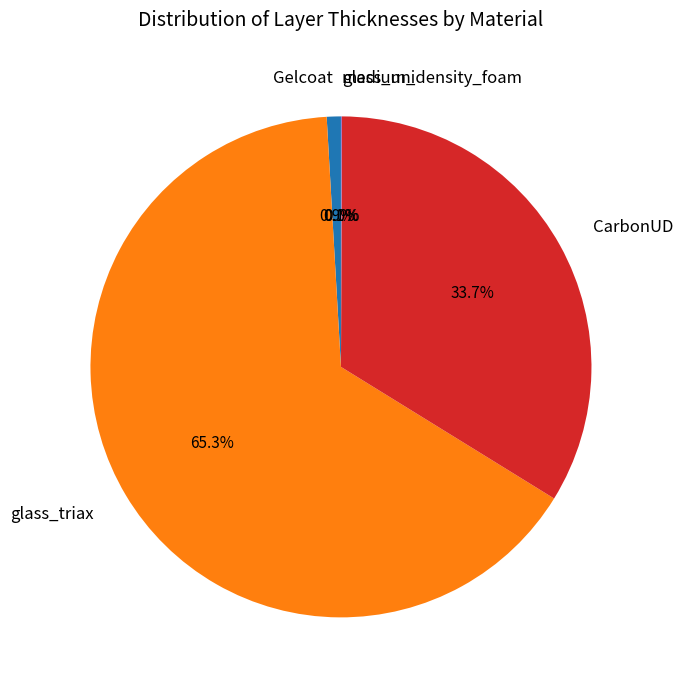

True or false: CarbonUD accounts for 46% of the total.

False